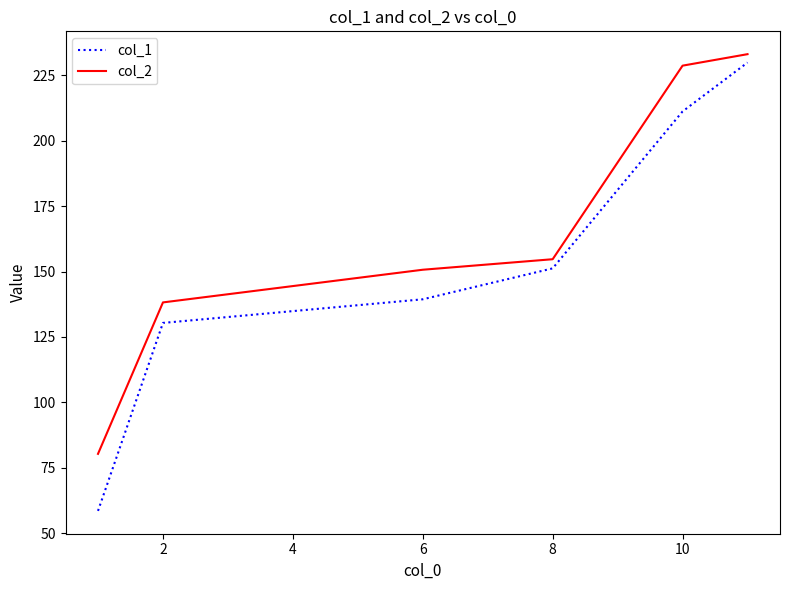

Which series has the widest spread of values?

col_1